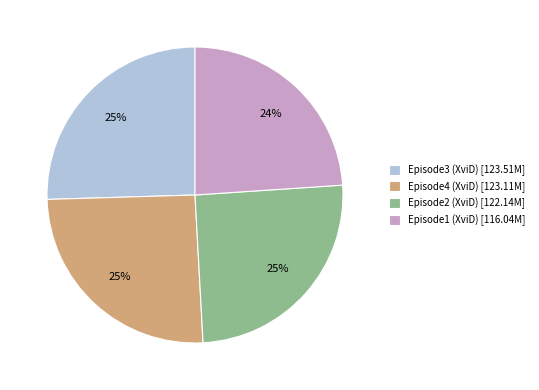

What percentage is the Episode2 (XviD) [122.14M] slice, to the nearest percent?

25%